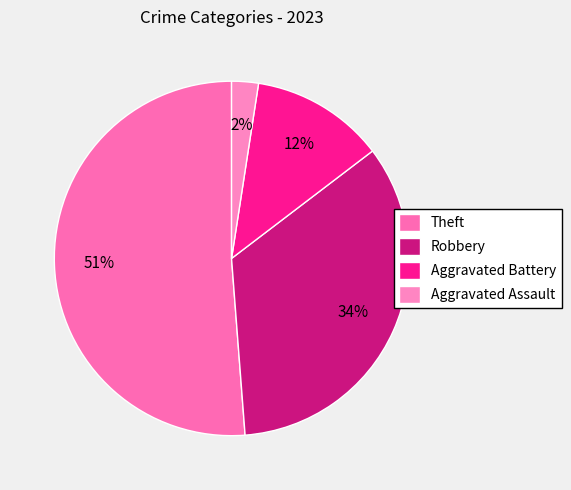

What percentage do Robbery and Theft together represent?

85.4%